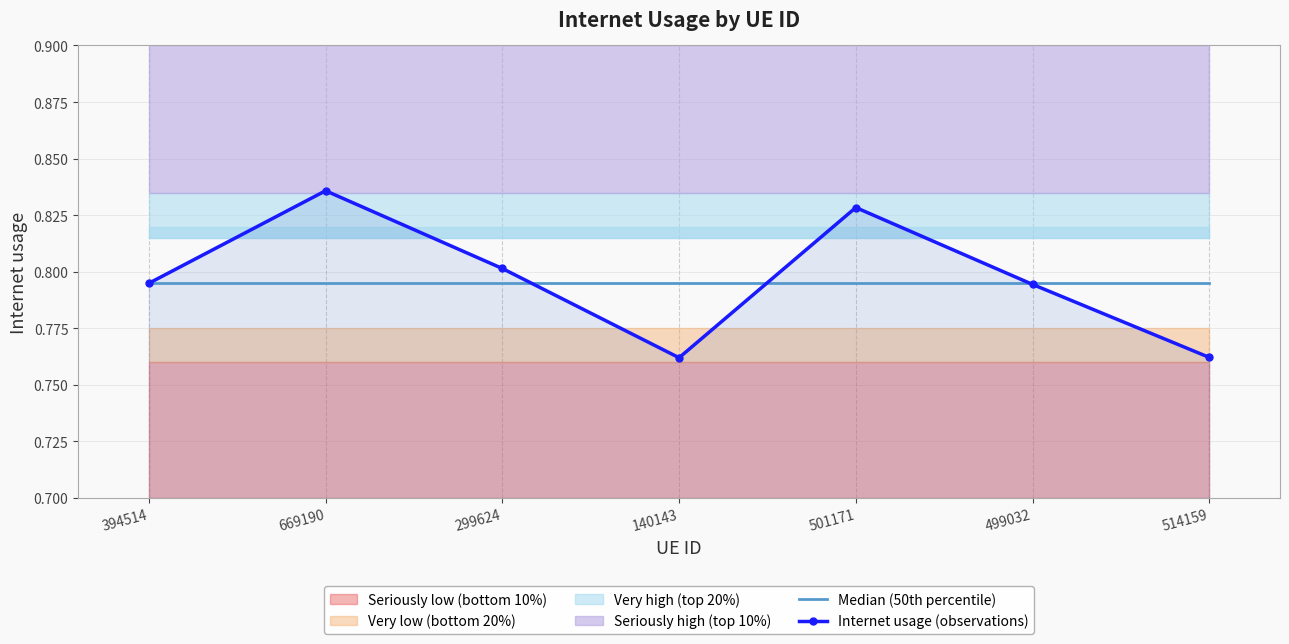

What is the maximum value for Median (50th percentile)?

0.8